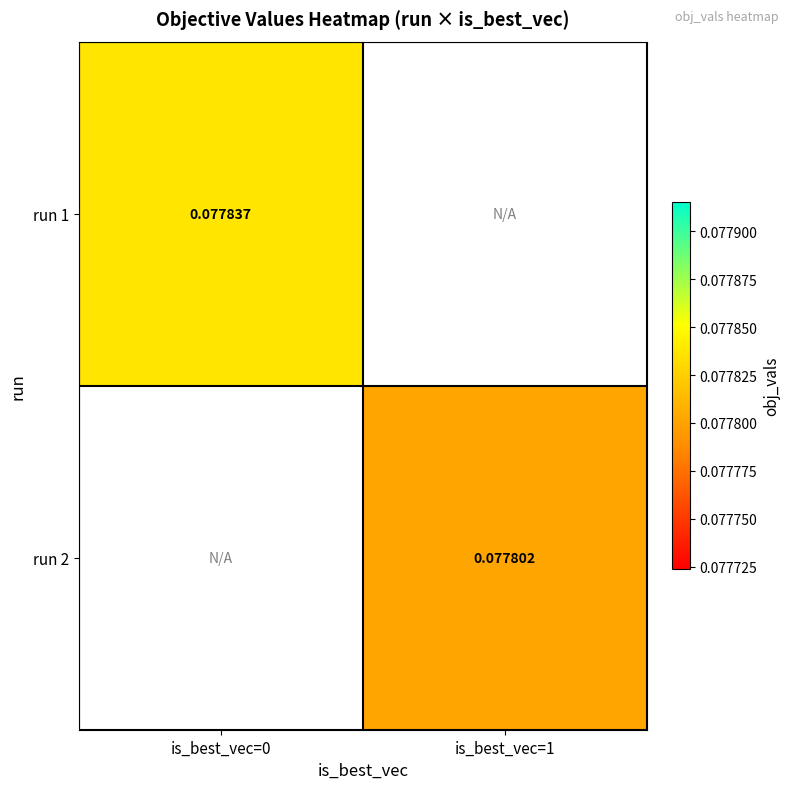

Is the value of run 2 at is_best_vec=1 greater than the value of run 1 at is_best_vec=1?

No